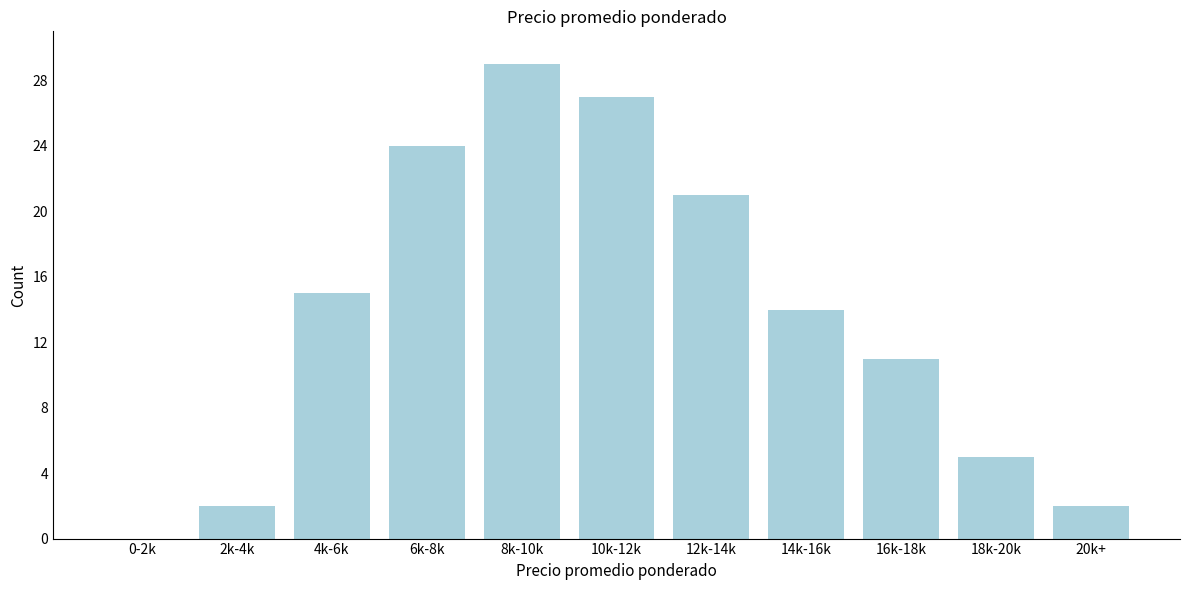

Reading left to right, what are all the values shown in this chart?

0-2k=0	2k-4k=2	4k-6k=15	6k-8k=24	8k-10k=29	10k-12k=27	12k-14k=21	14k-16k=14	16k-18k=11	18k-20k=5	20k+=2